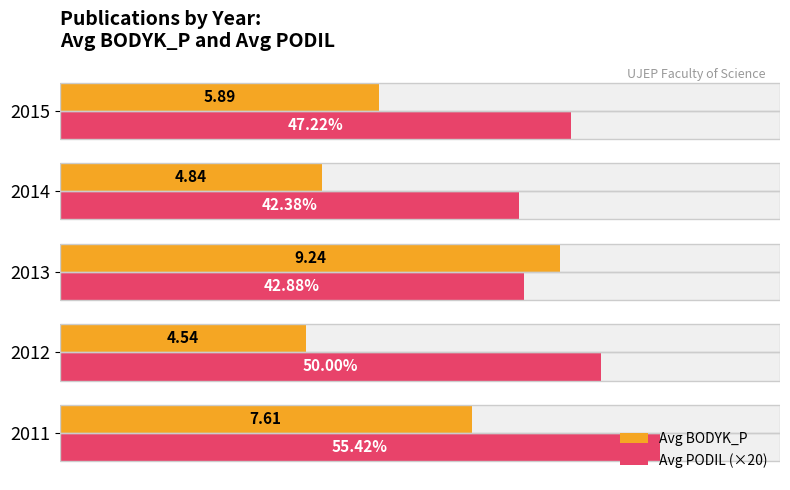

What is the difference between the highest and lowest values at 2013?

0.7